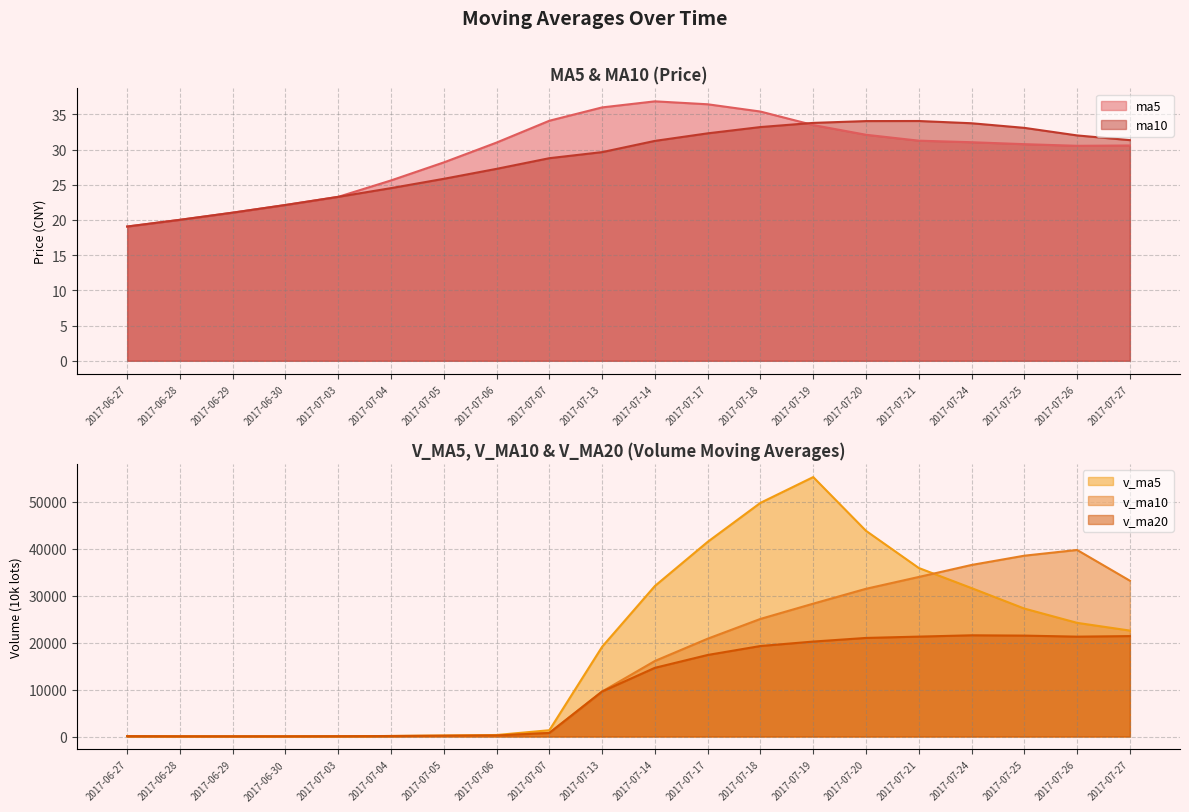

What is the value of the ma5 point at the 2nd from the left?

20.0